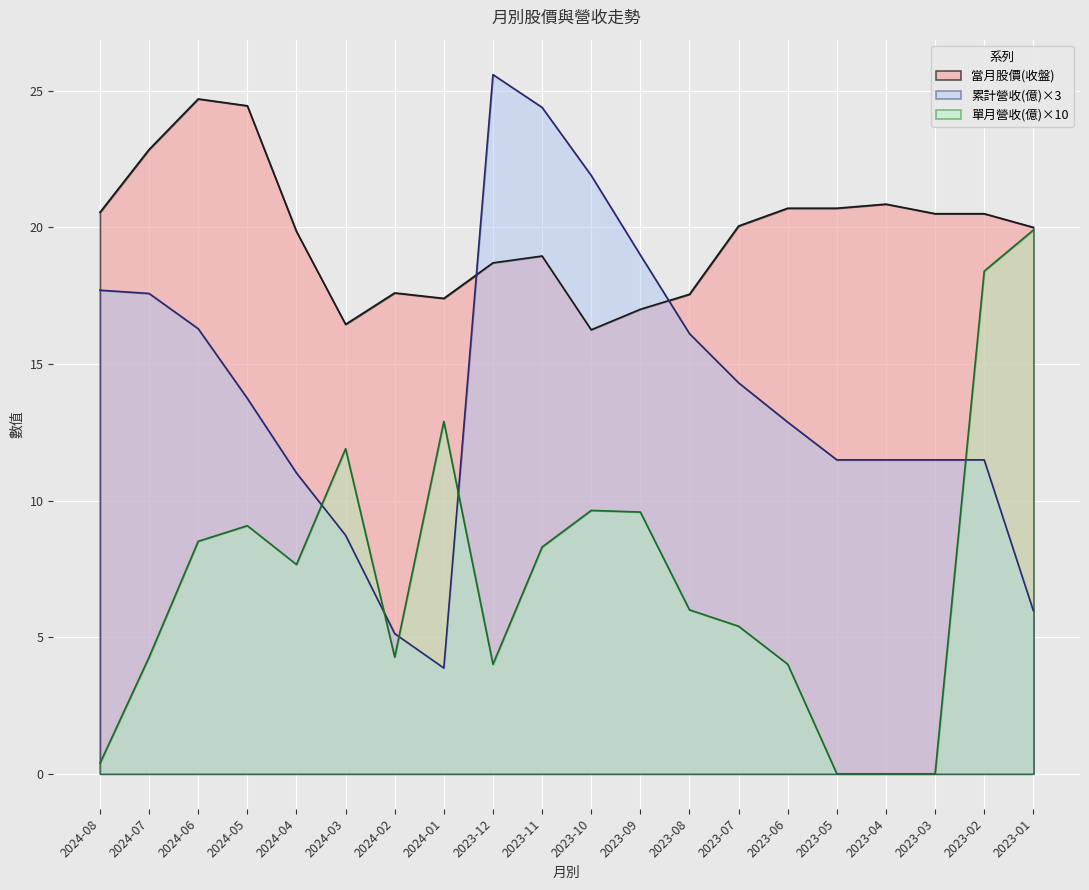

Where does the 累計營收(億) series first go above 13?

2024-08